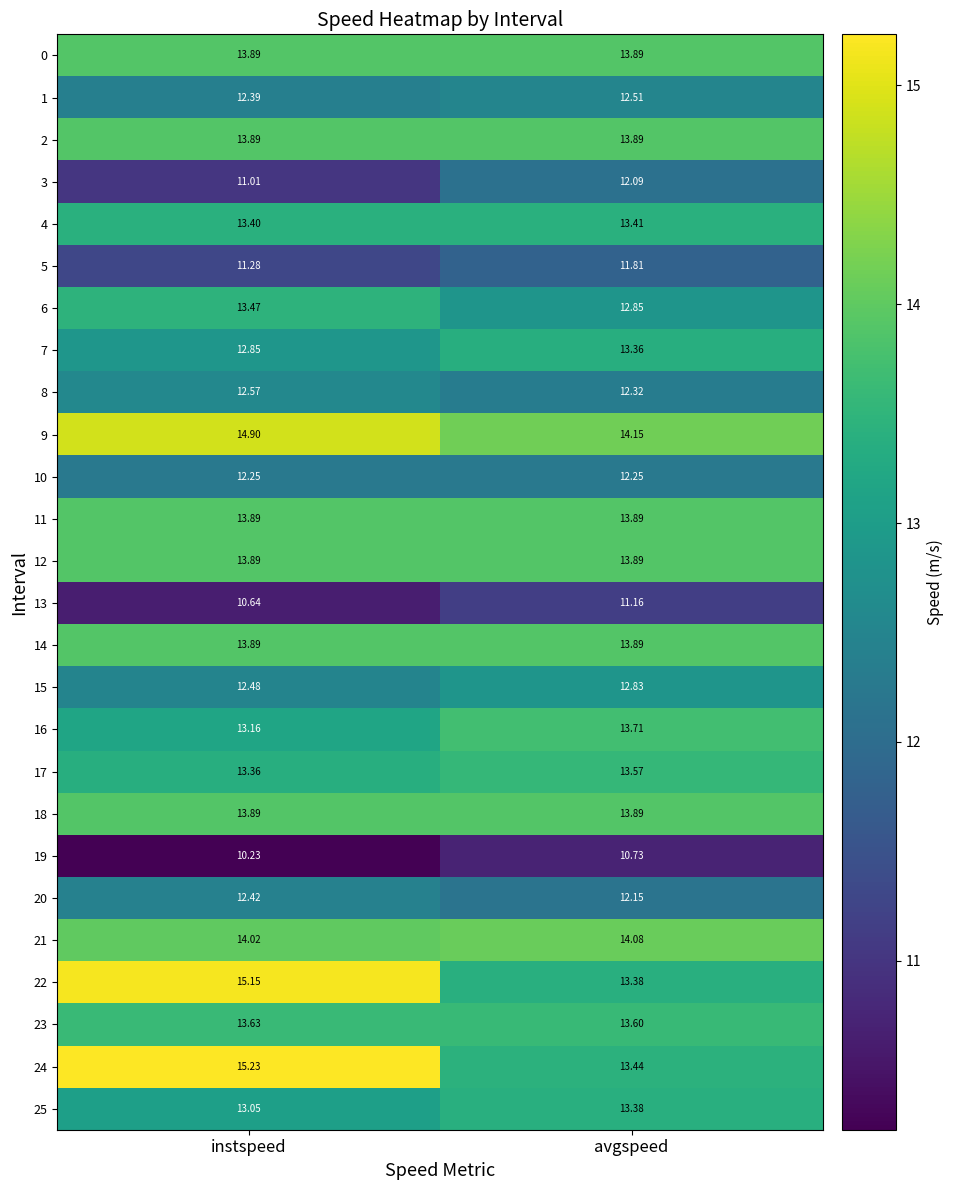

Which category has the highest value in the 23 series?

instspeed